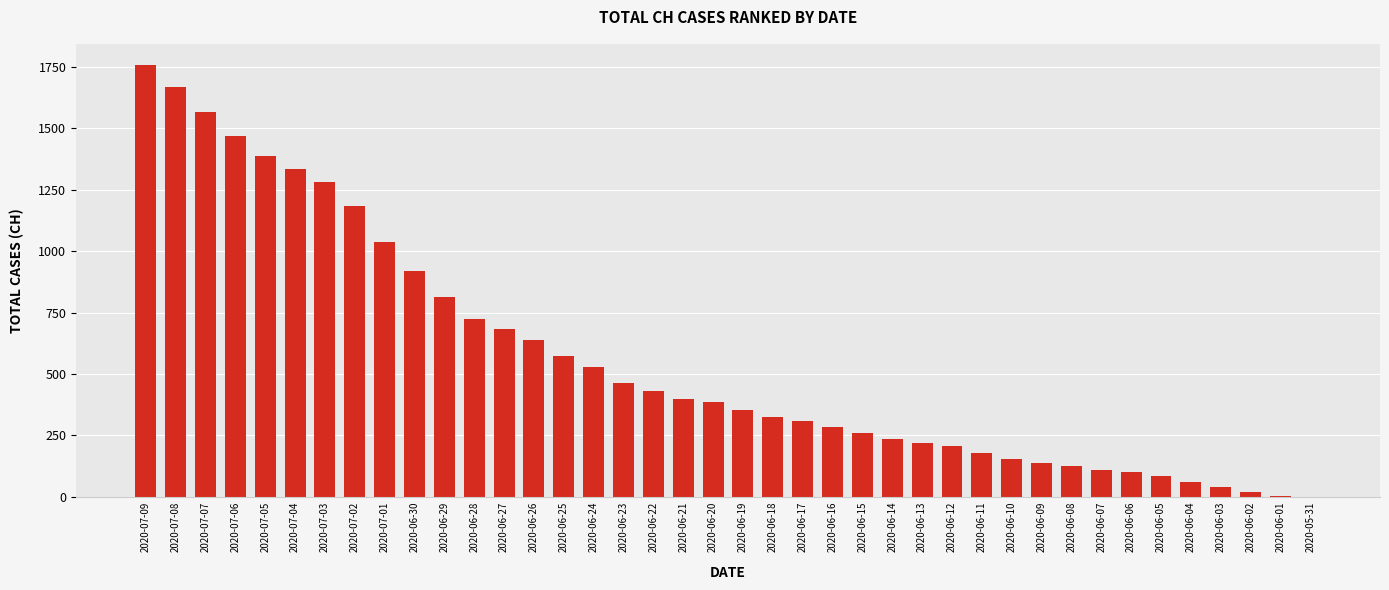

How many distinct data groups are displayed?

1